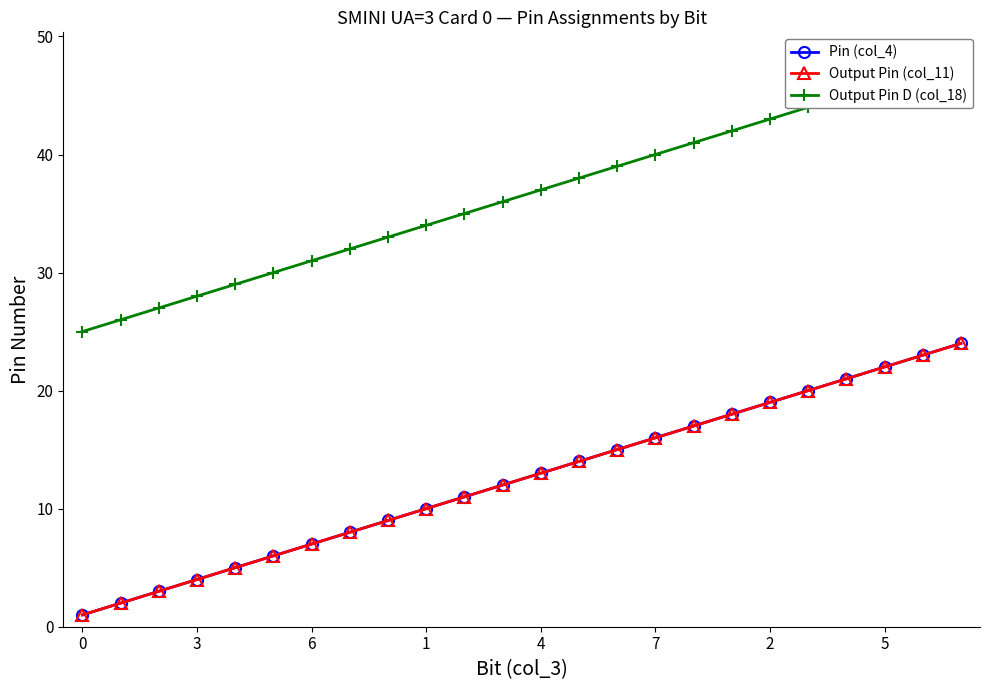

True or false: Output Pin D (col_18) has a value of 73 at 23.

False